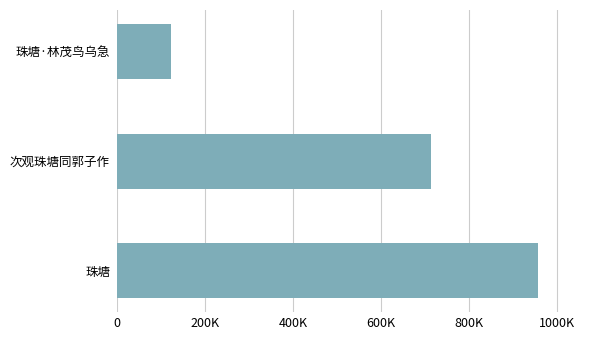

Rank the categories by value from lowest to highest.

珠塘·林茂鸟乌急, 次观珠塘同郭子作, 珠塘